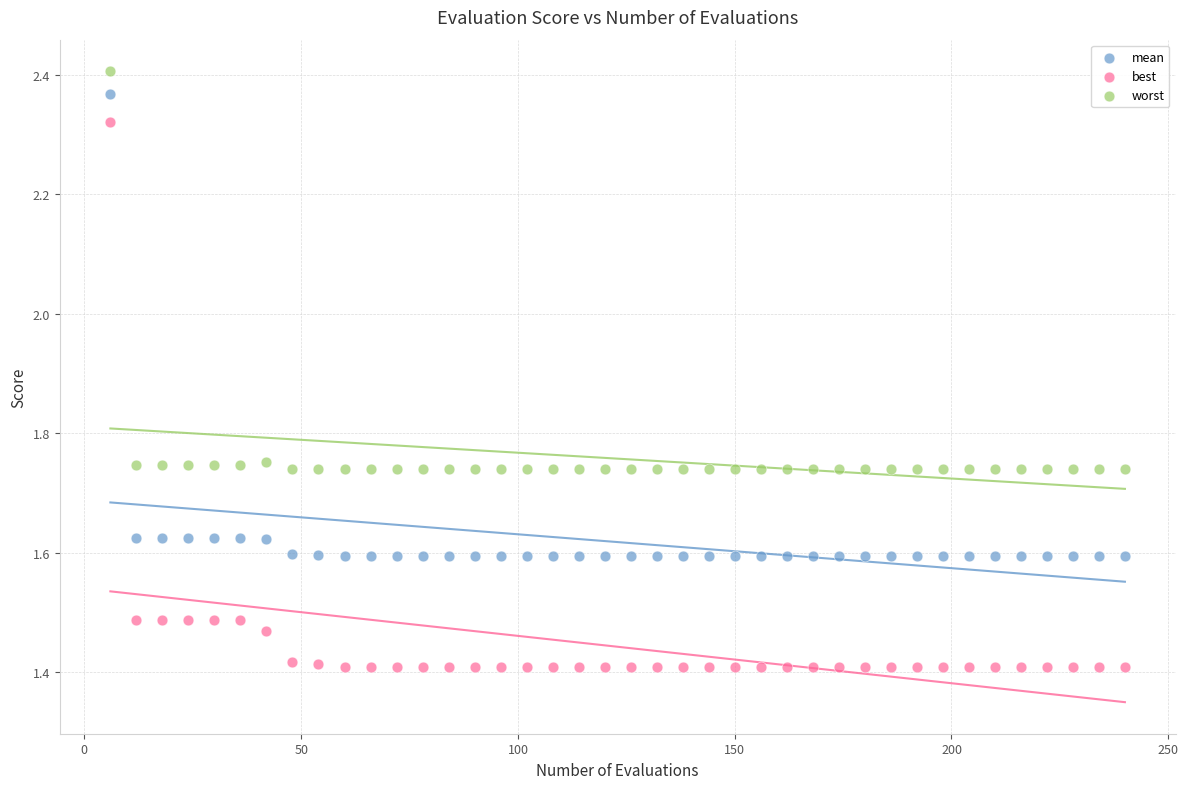

Which series contains the highest Y value?

worst